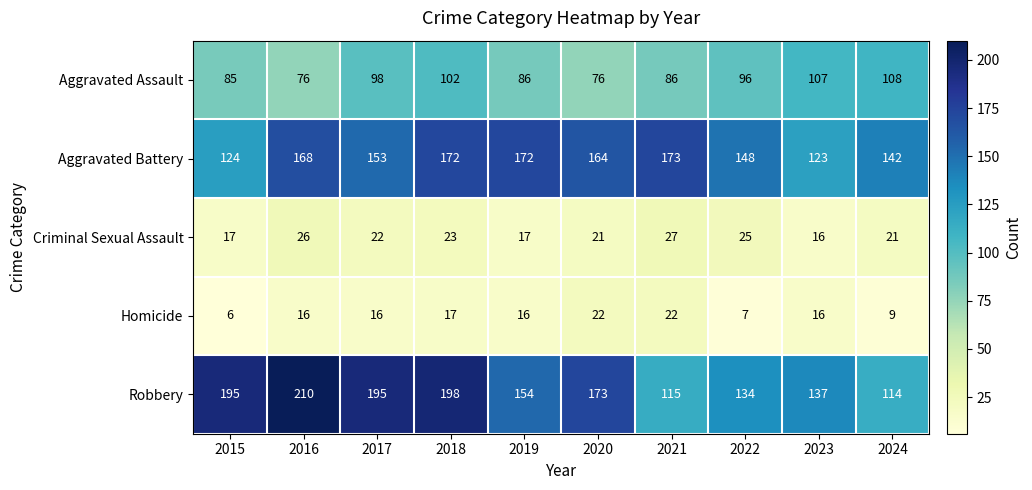

Which series has the largest total across all categories?

Robbery